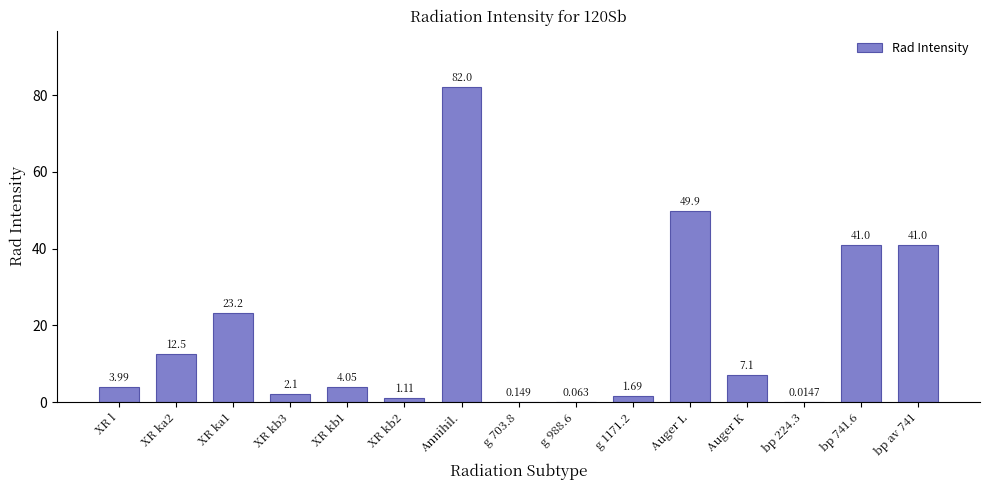

Which label corresponds to the largest value in the chart?

Annihil.